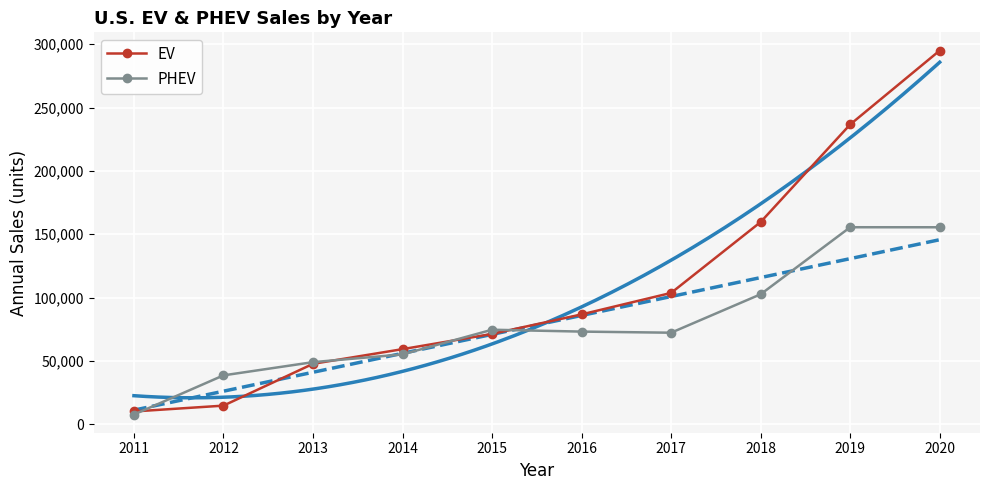

Is it true that PHEV equals 52586 at 2018?

False